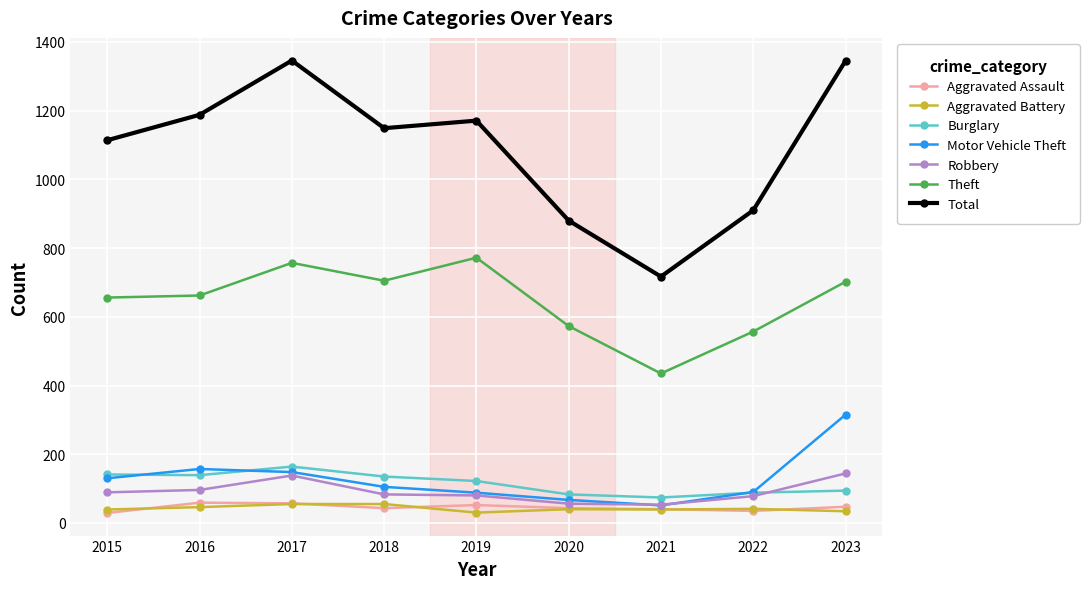

Read the Motor Vehicle Theft value at 2017, to the nearest 10.

150